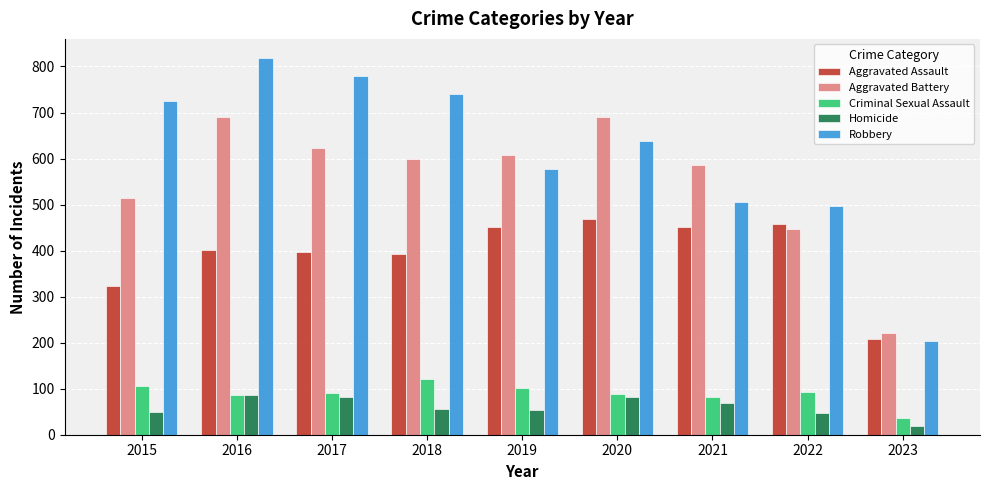

Are the bars grouped side by side (vs. stacked)?

Yes